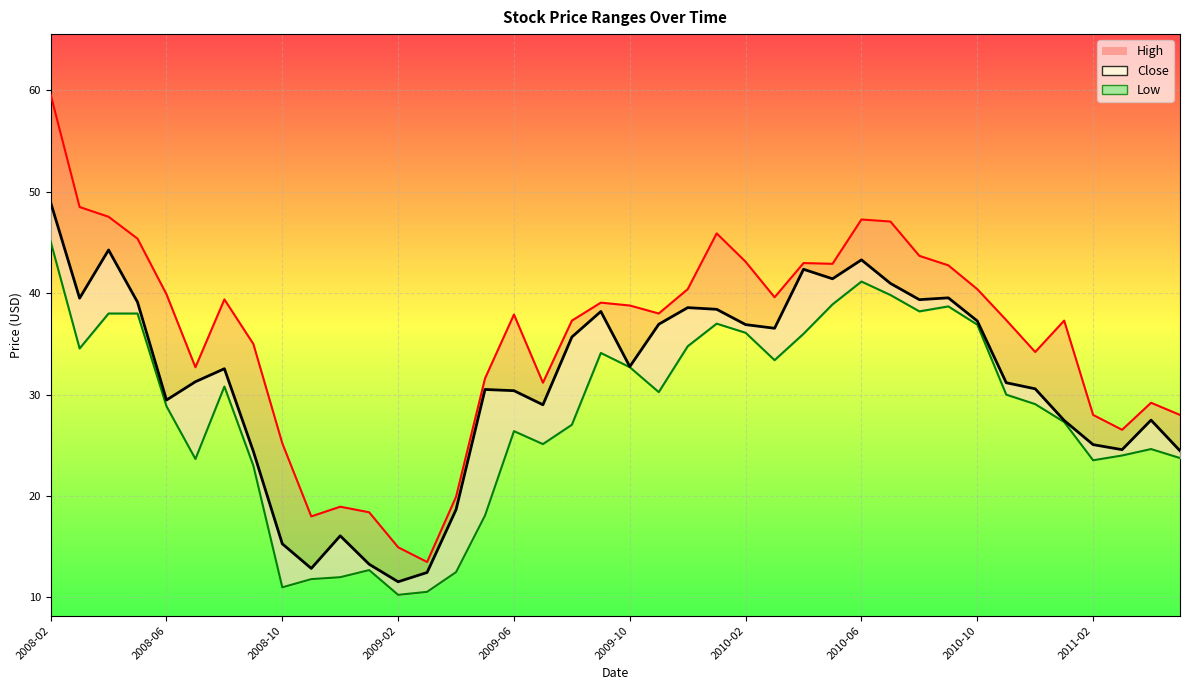

Reading left to right, extract all data points from this chart.

High: 2008-02=59.6	2008-03=48.5	2008-04=47.5	2008-05=45.4	2008-06=39.9	2008-07=32.7	2008-08=39.4	2008-09=35.0	2008-10=25.2	2008-11=18.0	2008-12=18.9	2009-01=18.4	2009-02=14.9	2009-03=13.5	2009-04=19.9	2009-05=31.6	2009-06=37.9	2009-07=31.2	2009-08=37.3	2009-09=39.1	2009-10=38.8	2009-11=38.0	2009-12=40.4	2010-01=45.9	2010-02=43.1	2010-03=39.6	2010-04=43.0	2010-05=42.9	2010-06=47.3	2010-07=47.1	2010-08=43.7	2010-09=42.8	2010-10=40.4	2010-11=37.4	2010-12=34.2	2011-01=37.3	2011-02=28.0	2011-03=26.5	2011-04=29.2	2011-05=28.0
Close: 2008-02=49.0	2008-03=39.5	2008-04=44.3	2008-05=39.1	2008-06=29.5	2008-07=31.3	2008-08=32.6	2008-09=24.4	2008-10=15.3	2008-11=12.9	2008-12=16.1	2009-01=13.3	2009-02=11.6	2009-03=12.5	2009-04=18.7	2009-05=30.5	2009-06=30.4	2009-07=29.0	2009-08=35.7	2009-09=38.2	2009-10=32.8	2009-11=36.9	2009-12=38.6	2010-01=38.4	2010-02=36.9	2010-03=36.5	2010-04=42.4	2010-05=41.4	2010-06=43.3	2010-07=41.0	2010-08=39.4	2010-09=39.5	2010-10=37.3	2010-11=31.2	2010-12=30.6	2011-01=27.5	2011-02=25.1	2011-03=24.6	2011-04=27.5	2011-05=24.5
Low: 2008-02=45.1	2008-03=34.5	2008-04=38.0	2008-05=38.0	2008-06=28.9	2008-07=23.7	2008-08=30.8	2008-09=23.0	2008-10=11.0	2008-11=11.8	2008-12=12.0	2009-01=12.7	2009-02=10.3	2009-03=10.6	2009-04=12.5	2009-05=18.1	2009-06=26.4	2009-07=25.1	2009-08=27.0	2009-09=34.1	2009-10=32.7	2009-11=30.2	2009-12=34.8	2010-01=37.0	2010-02=36.1	2010-03=33.4	2010-04=36.0	2010-05=38.9	2010-06=41.1	2010-07=39.8	2010-08=38.2	2010-09=38.7	2010-10=36.9	2010-11=30.0	2010-12=29.1	2011-01=27.3	2011-02=23.5	2011-03=24.0	2011-04=24.6	2011-05=23.8